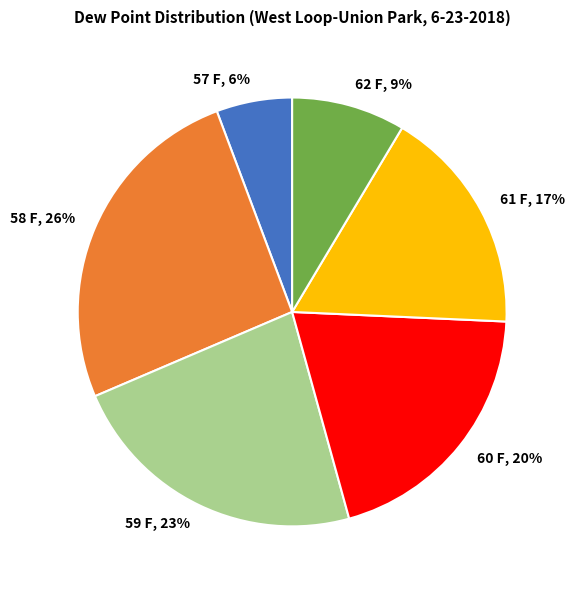

Between 60 F and 61 F, which is larger?

60 F